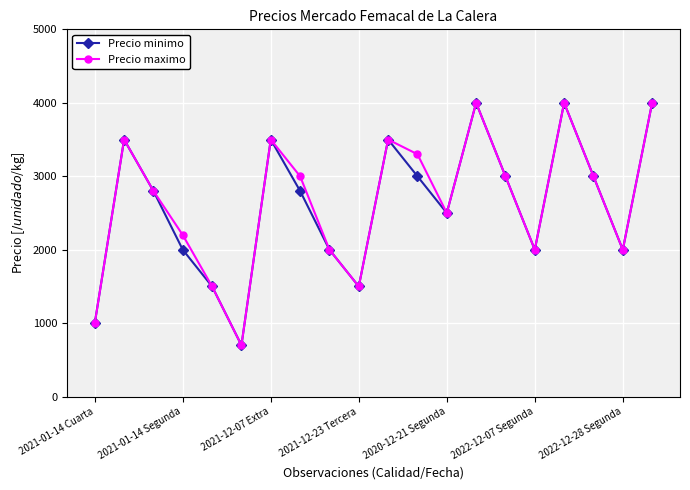

What is the value of the Precio minimo point at the 3rd from the left?

2800